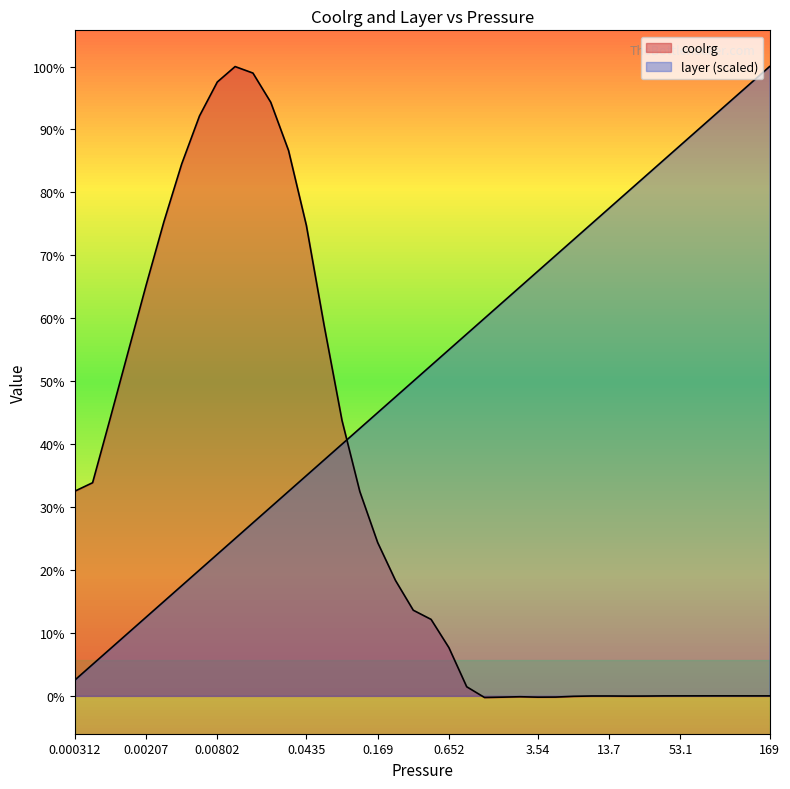

After their last crossing, which series has the higher values: coolrg or layer?

layer